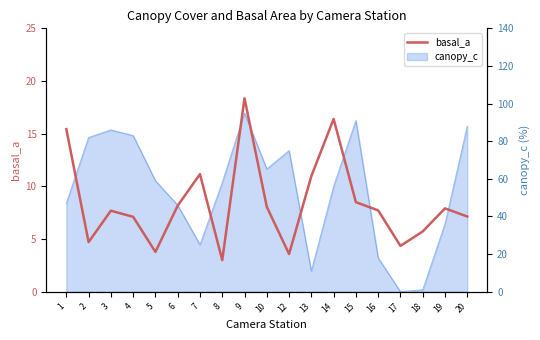

What is the difference between the values at 14 and 5?

12.6